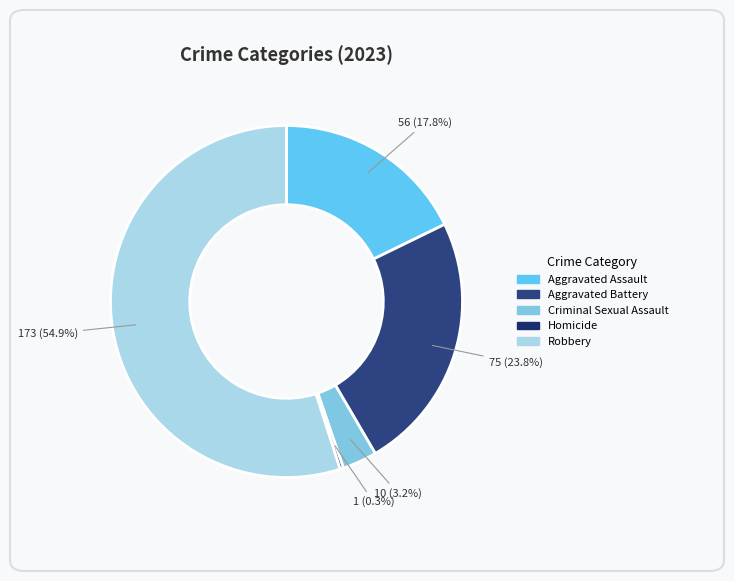

Combined, what portion of the pie is Criminal Sexual Assault and Aggravated Battery?

27.0%